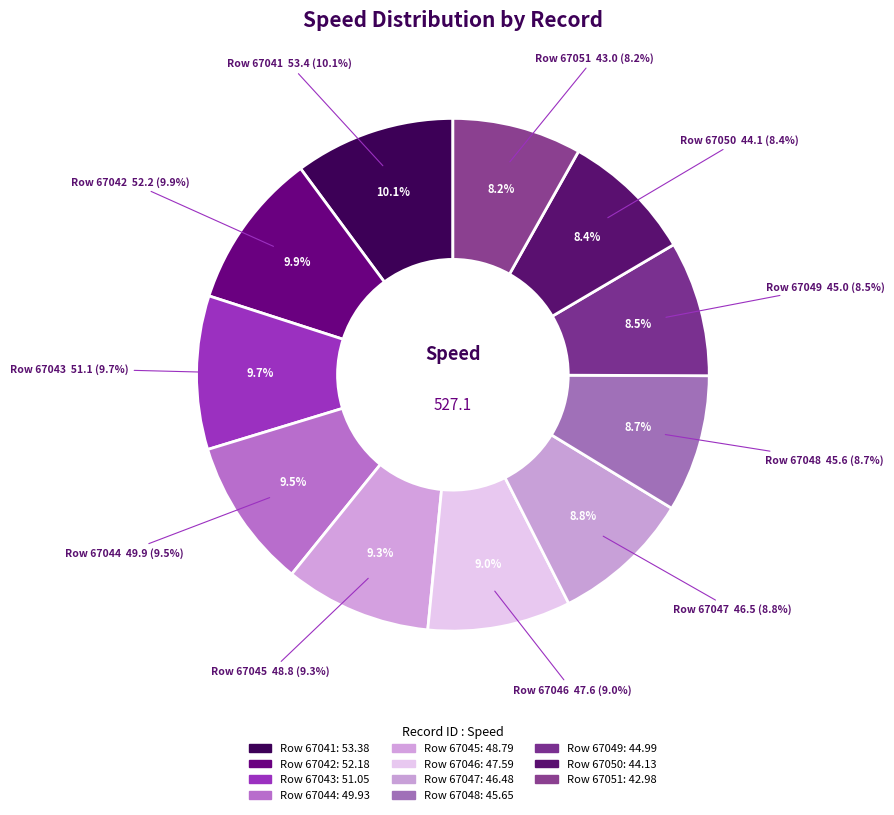

What is the change in value from 67044 to 67049?

-4.9